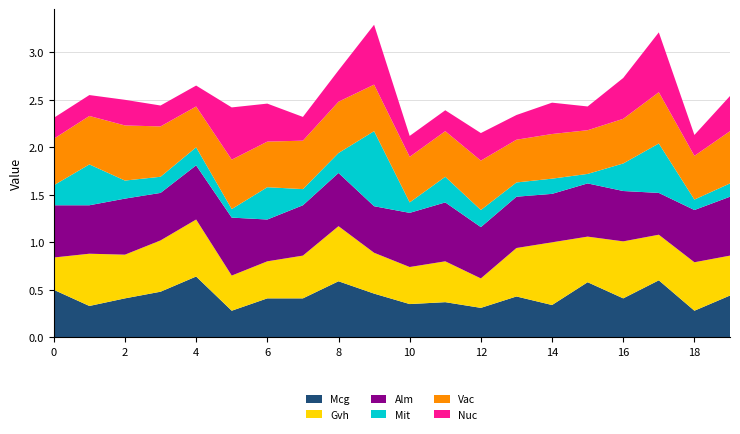

Reading left to right, transcribe all the data shown in this chart.

Mcg: 0=0.5	1=0.3	2=0.4	3=0.5	4=0.6	5=0.3	6=0.4	7=0.4	8=0.6	9=0.5	10=0.3	11=0.4	12=0.3	13=0.4	14=0.3	15=0.6	16=0.4	17=0.6	18=0.3	19=0.4
Gvh: 0=0.3	1=0.6	2=0.5	3=0.5	4=0.6	5=0.4	6=0.4	7=0.5	8=0.6	9=0.4	10=0.4	11=0.4	12=0.3	13=0.5	14=0.7	15=0.5	16=0.6	17=0.5	18=0.5	19=0.4
Alm: 0=0.6	1=0.5	2=0.6	3=0.5	4=0.6	5=0.6	6=0.4	7=0.5	8=0.6	9=0.5	10=0.6	11=0.6	12=0.5	13=0.5	14=0.5	15=0.6	16=0.5	17=0.4	18=0.6	19=0.6
Mit: 0=0.2	1=0.4	2=0.2	3=0.2	4=0.2	5=0.1	6=0.3	7=0.2	8=0.2	9=0.8	10=0.1	11=0.3	12=0.2	13=0.1	14=0.2	15=0.1	16=0.3	17=0.5	18=0.1	19=0.1
Vac: 0=0.5	1=0.5	2=0.6	3=0.5	4=0.4	5=0.5	6=0.5	7=0.5	8=0.5	9=0.5	10=0.5	11=0.5	12=0.5	13=0.5	14=0.5	15=0.5	16=0.5	17=0.5	18=0.5	19=0.6
Nuc: 0=0.2	1=0.2	2=0.3	3=0.2	4=0.2	5=0.6	6=0.4	7=0.2	8=0.3	9=0.6	10=0.2	11=0.2	12=0.3	13=0.3	14=0.3	15=0.2	16=0.4	17=0.6	18=0.2	19=0.4